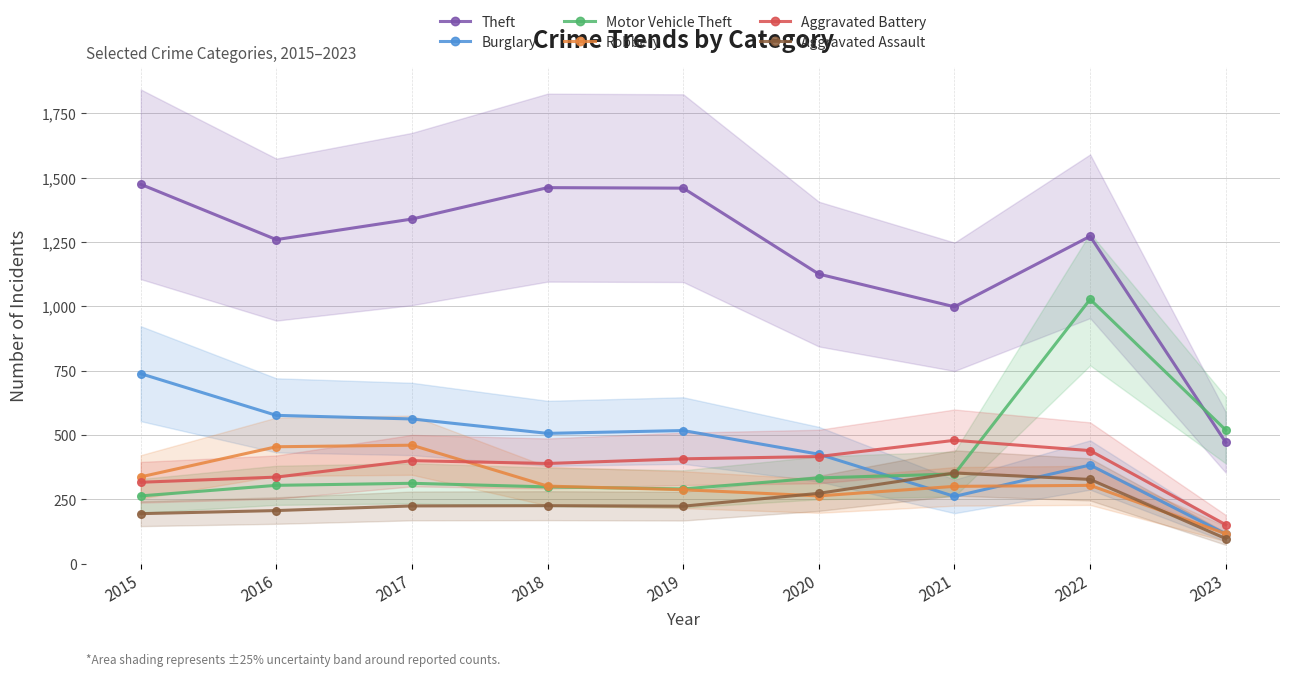

True or false: Burglary has a value of 383 at 2022.

True